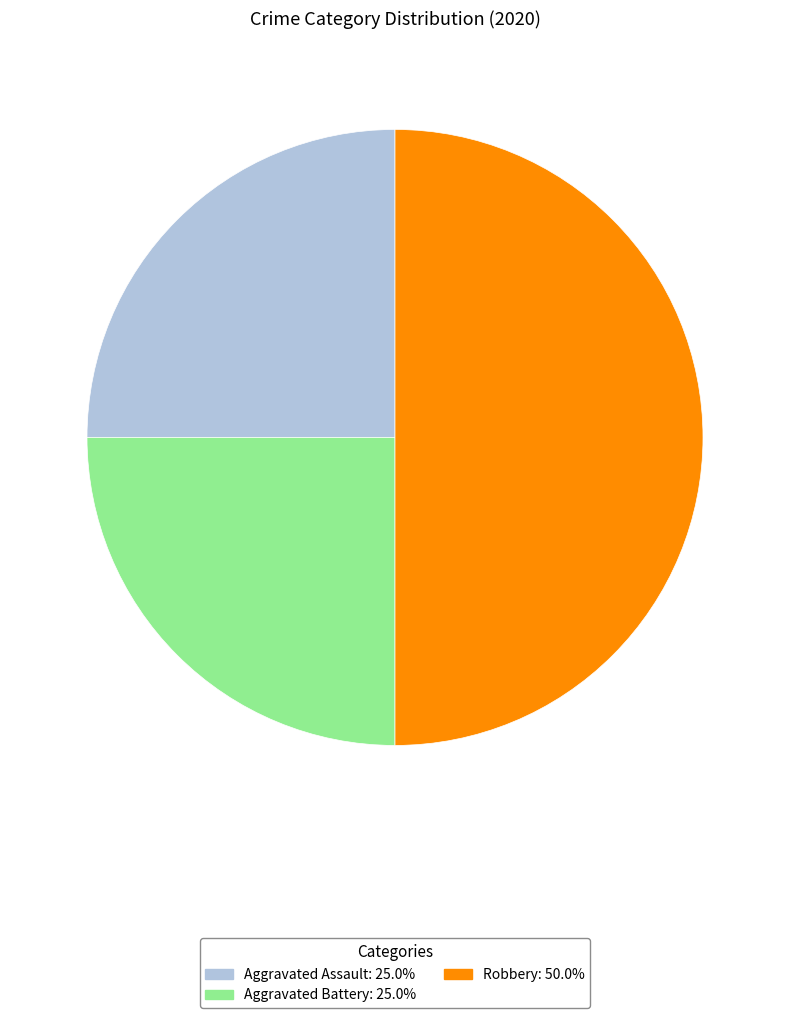

Is the sum of Robbery and Aggravated Battery greater than half?

Yes